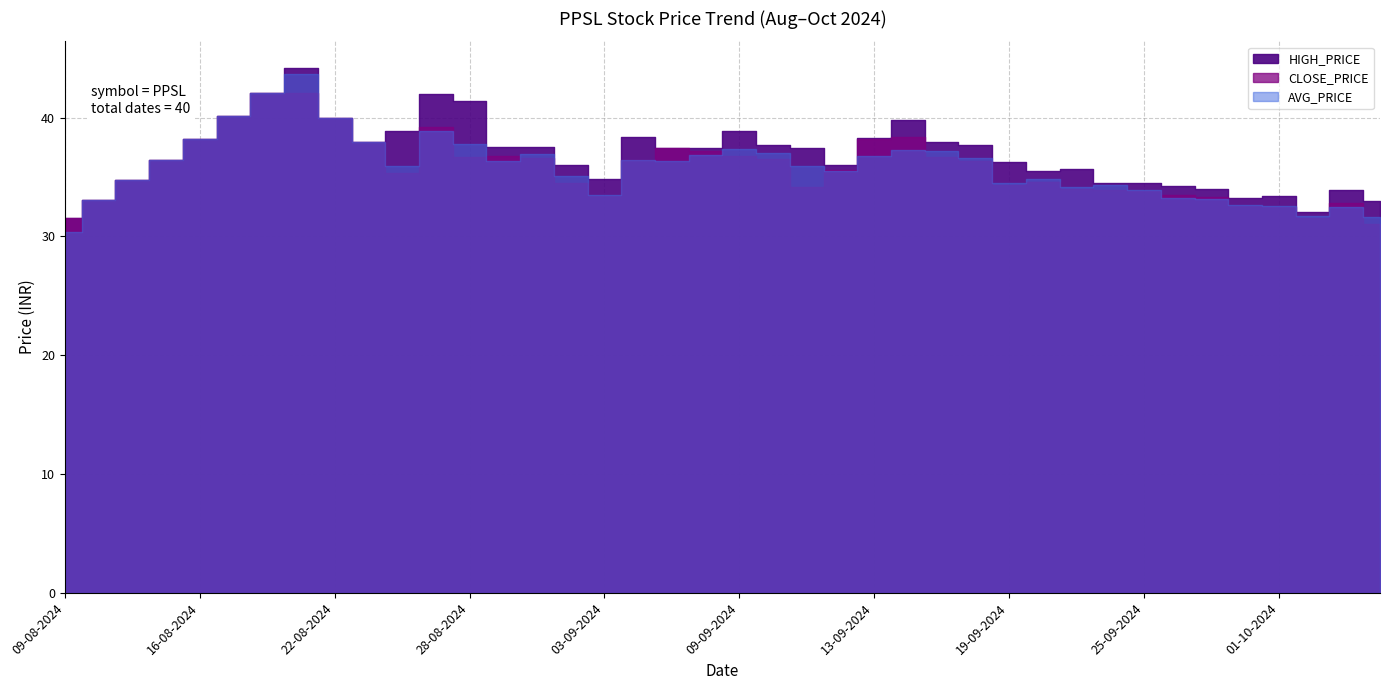

True or false: HIGH_PRICE and AVG_PRICE cross at least once.

False